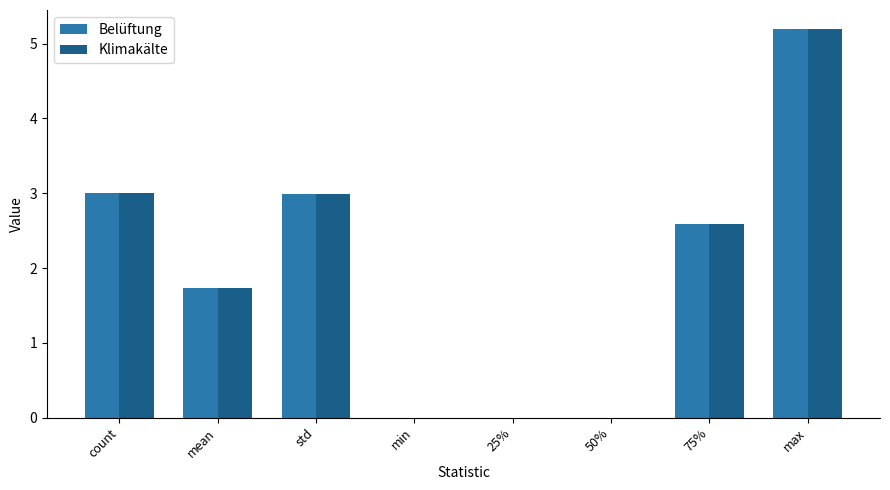

At which label does Klimakälte first exceed 2?

count